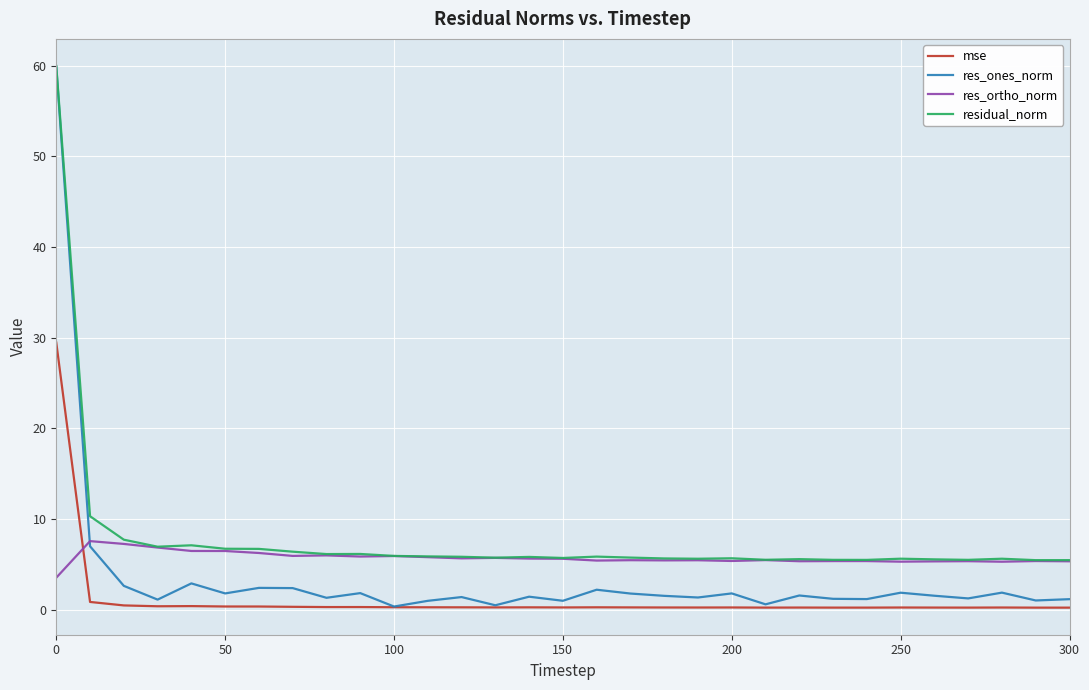

What is the smallest value displayed?

0.2